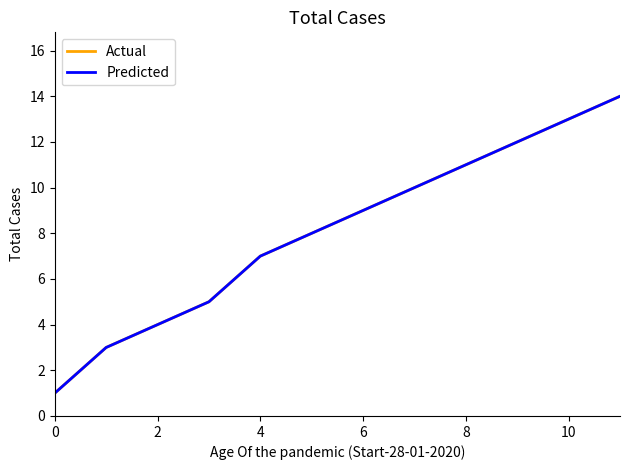

Reading left to right, transcribe all the data shown in this chart.

Actual: 1	3	4	5	7	8	9	10	11	12	13	14
Predicted: 1	3	4	5	7	8	9	10	11	12	13	14